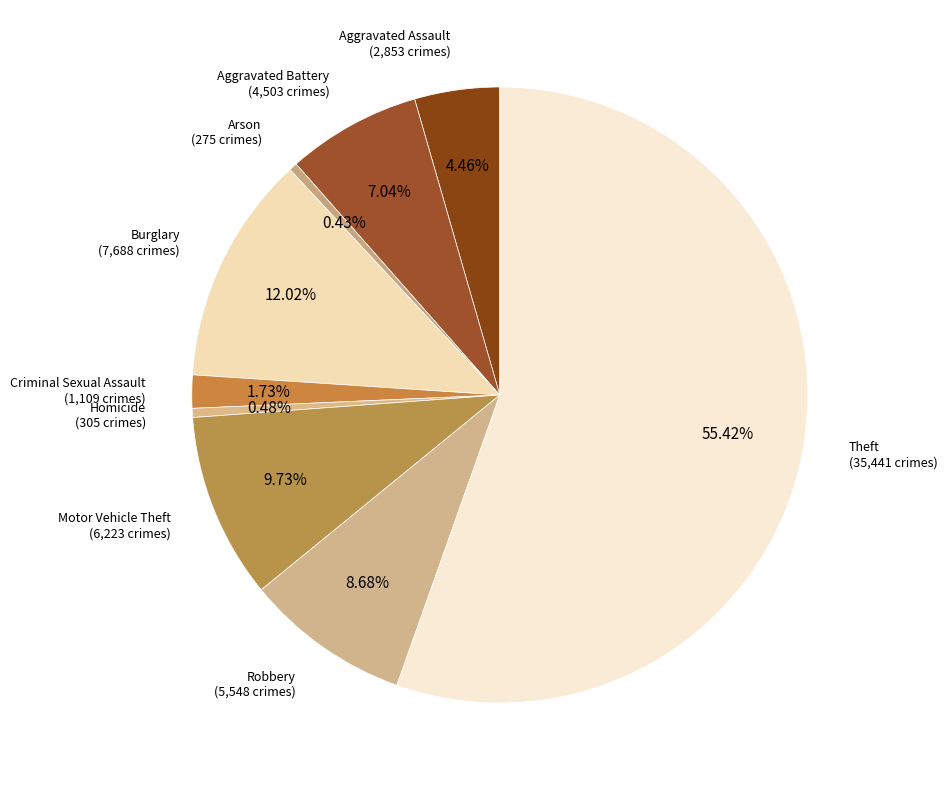

Which category has the biggest portion of the pie?

Theft